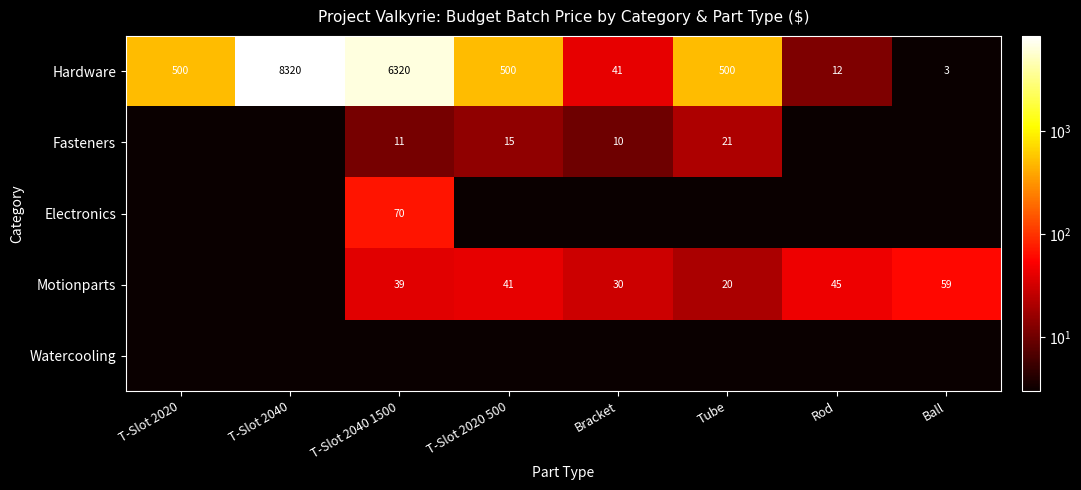

The value of Hardware at Bracket is 41.0. True or false?

True